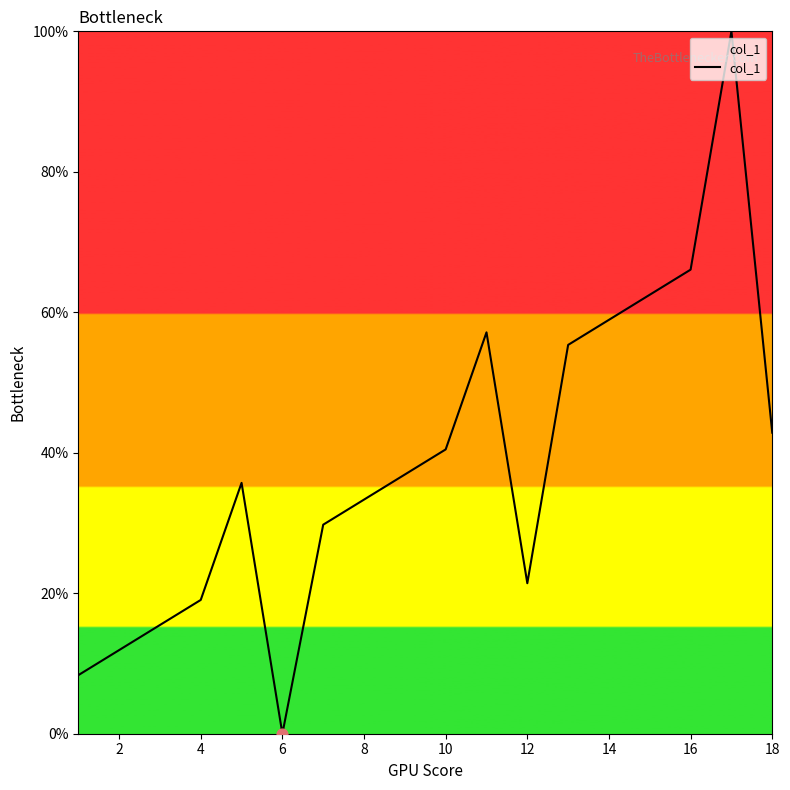

What is the difference between the maximum and minimum values?

100.0